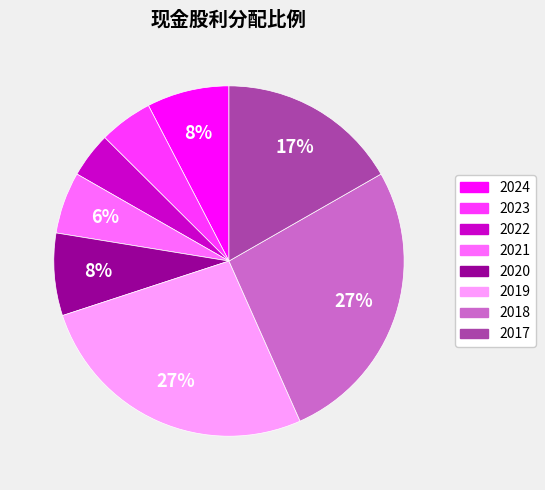

Is there a majority slice in this chart?

No